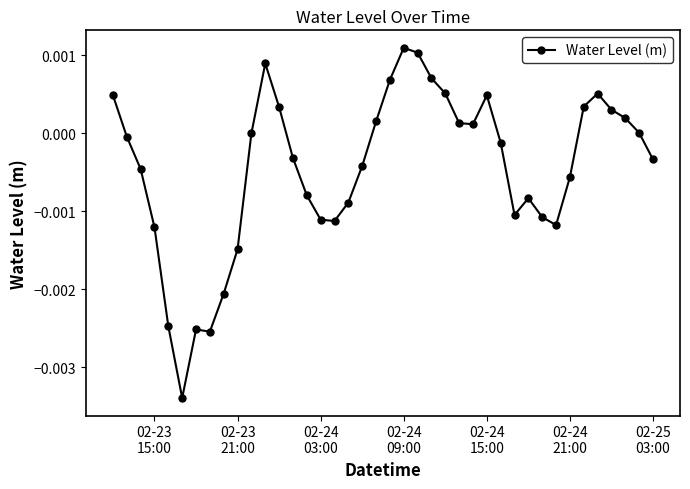

True or false: the data has more than 2 interior local peaks.

True